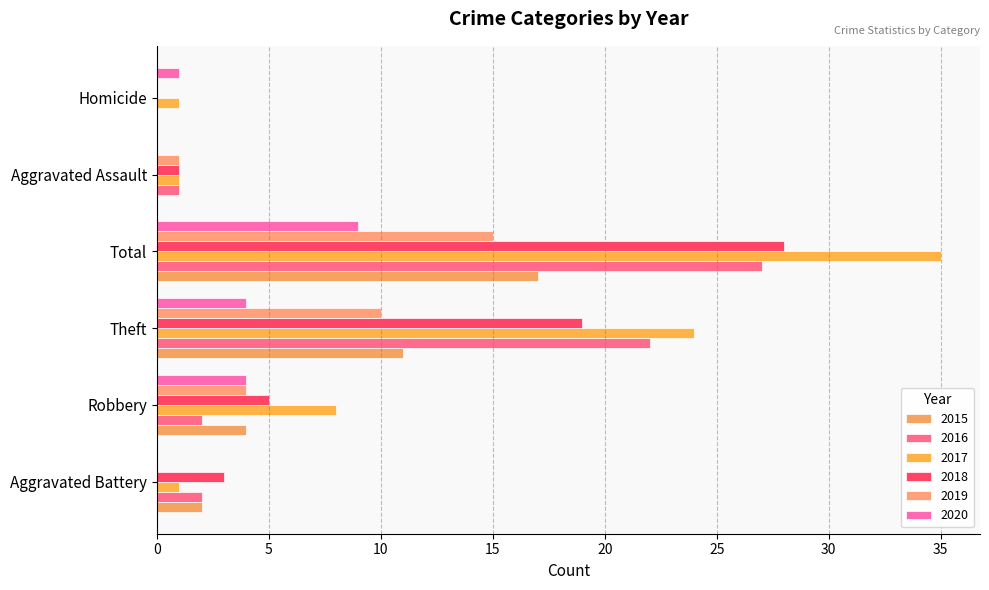

Is it true that 2020 equals 4 at Robbery?

True